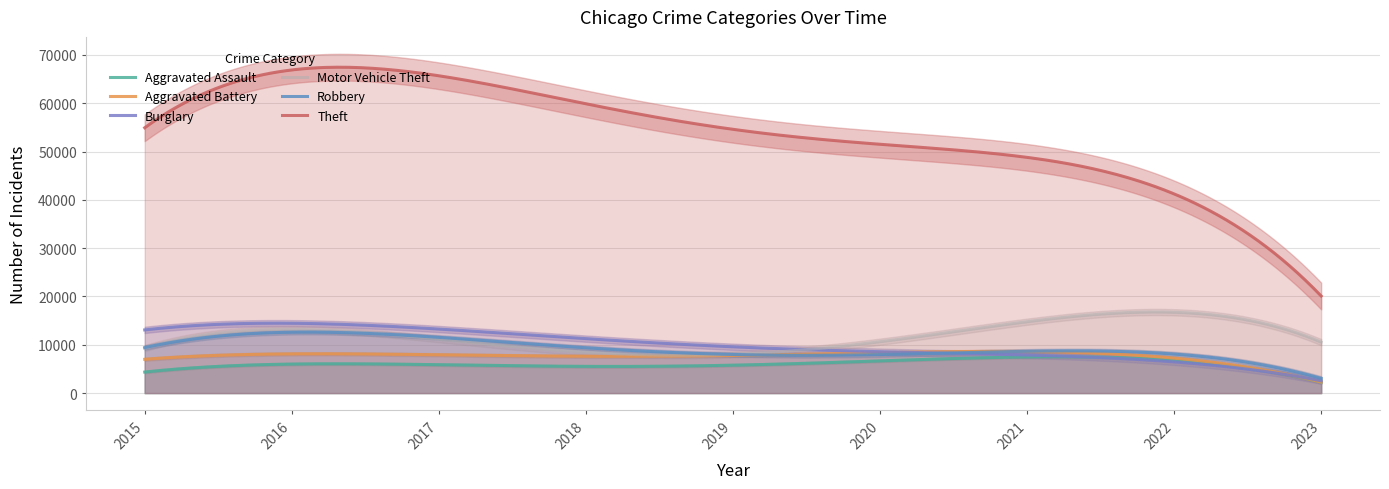

How many lines are shown in the chart?

6